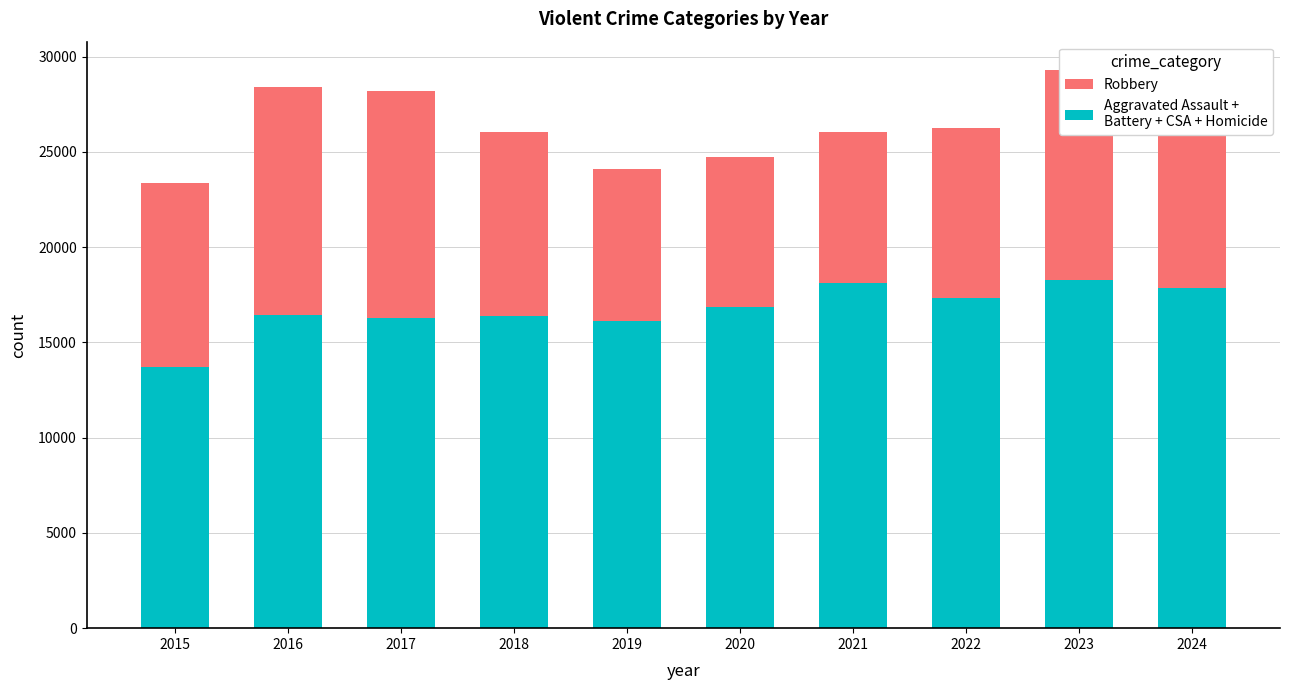

Which category has the lowest value across all series?

2015